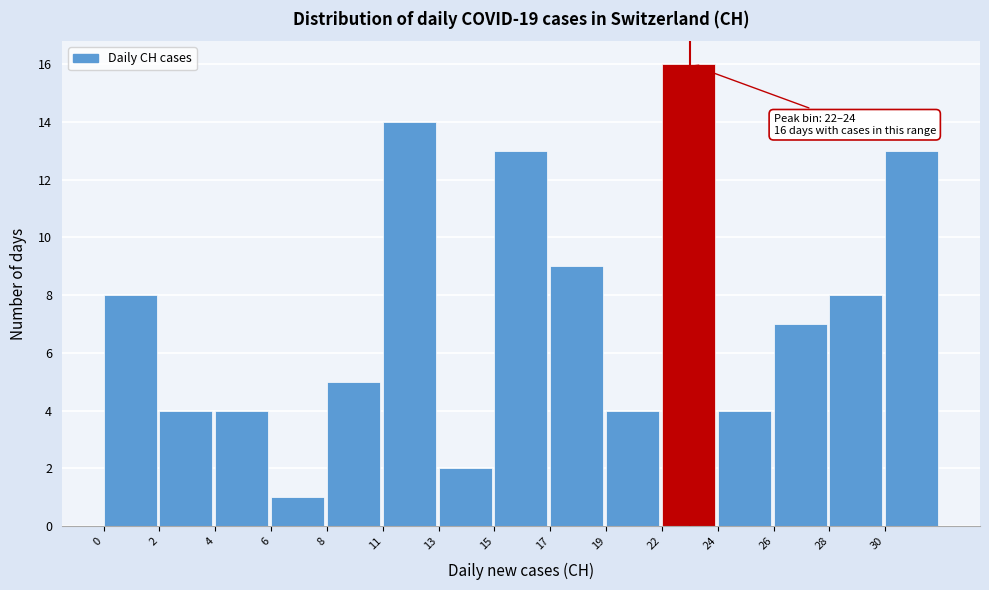

Reading right to left, extract all data points from this chart.

30=13	28=8	26=7	24=4	22=16	19=4	17=9	15=13	13=2	11=14	8=5	6=1	4=4	2=4	0=8